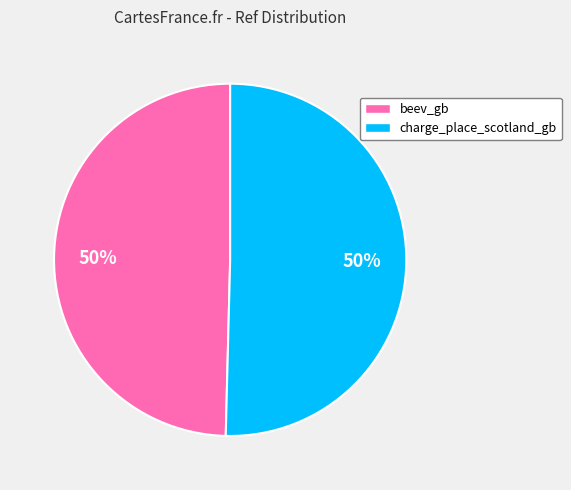

To the nearest percent, what portion does beev_gb represent?

50%